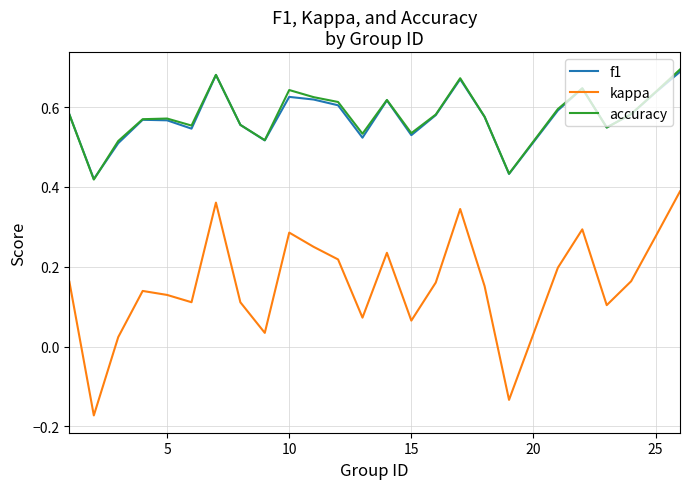

Which series has the largest range (max minus min)?

kappa